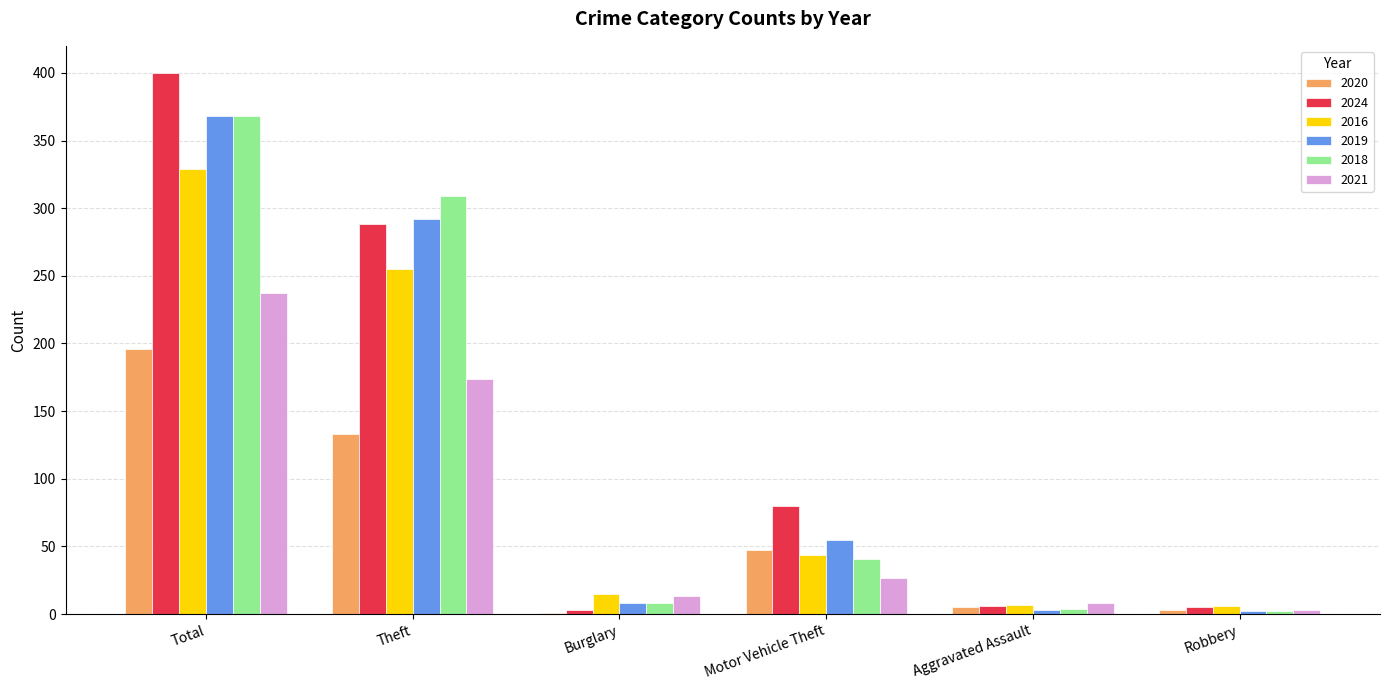

What is the average value of the 2021 series?

77